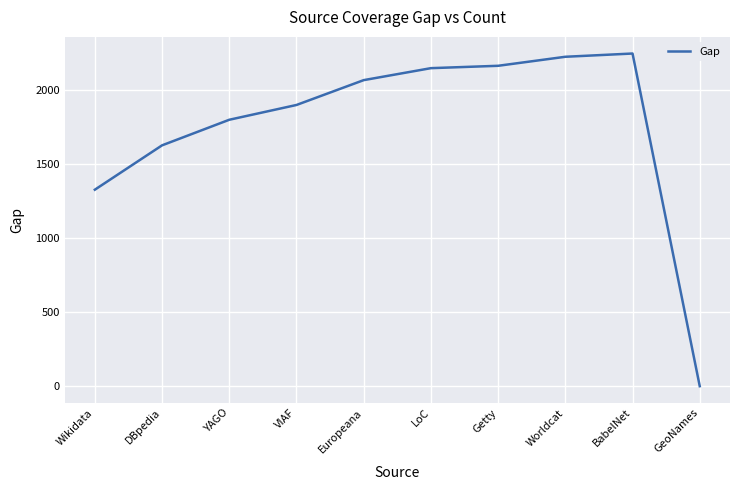

The value at YAGO is 1802. True or false?

True